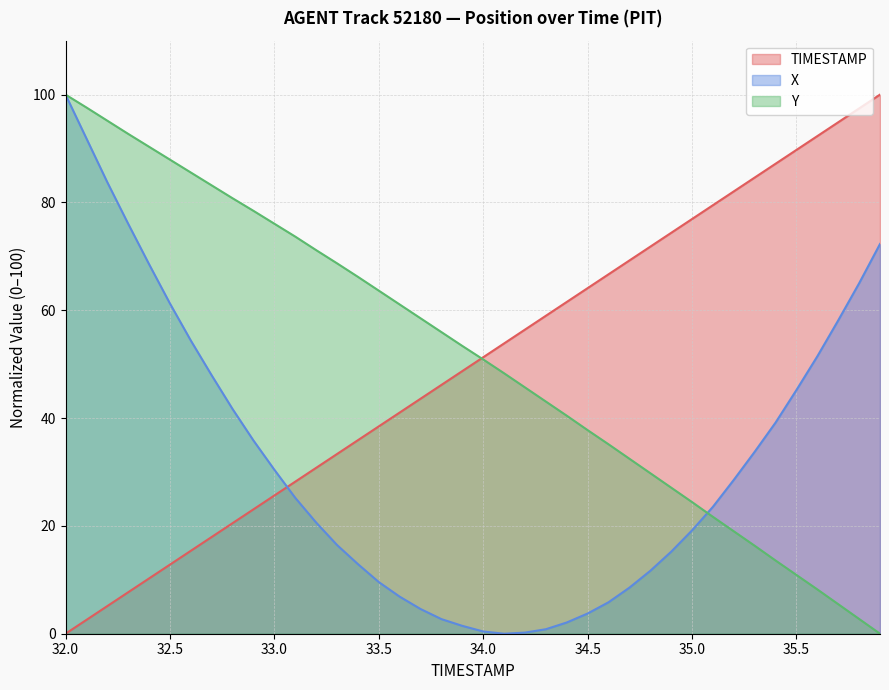

Which label corresponds to the largest value in the chart?

35.9